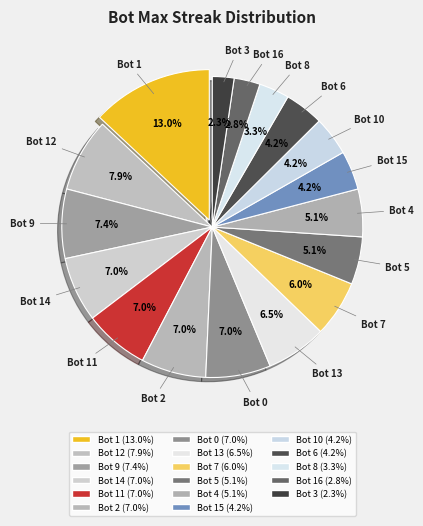

How many slices are in this pie chart?

17